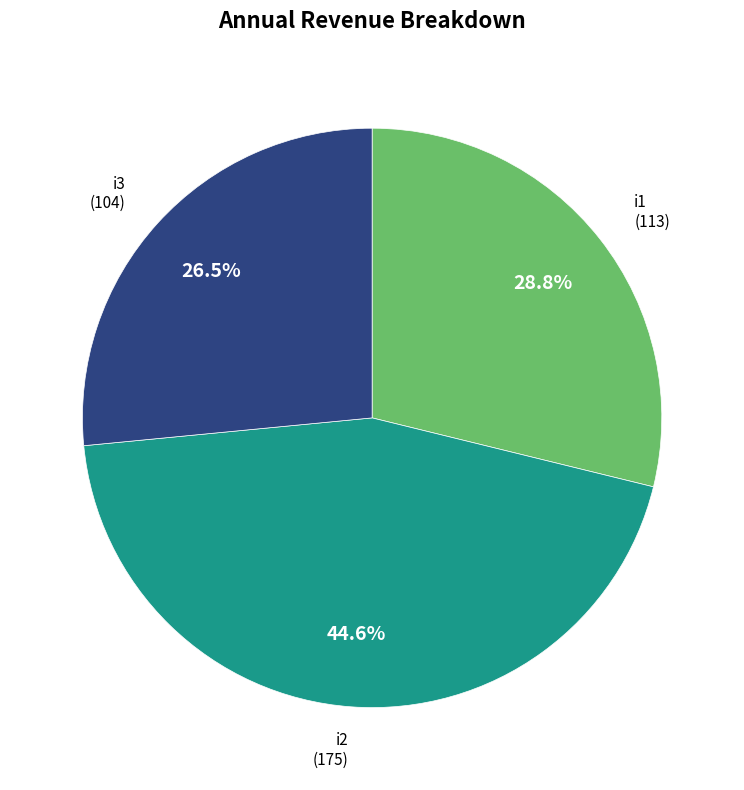

Is there a majority slice in this chart?

No